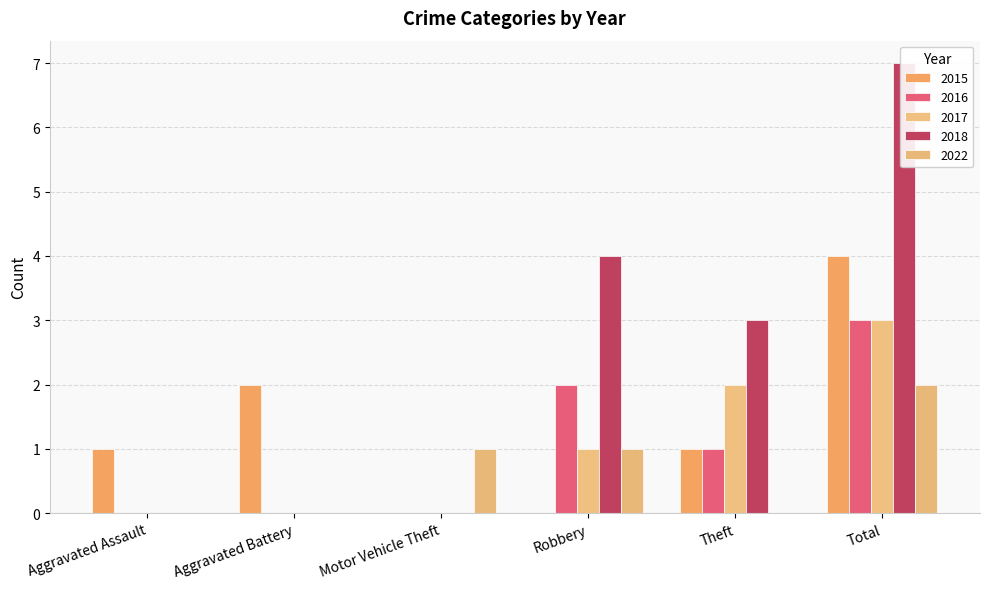

Is it true that 2017 equals 2 at Motor Vehicle Theft?

False